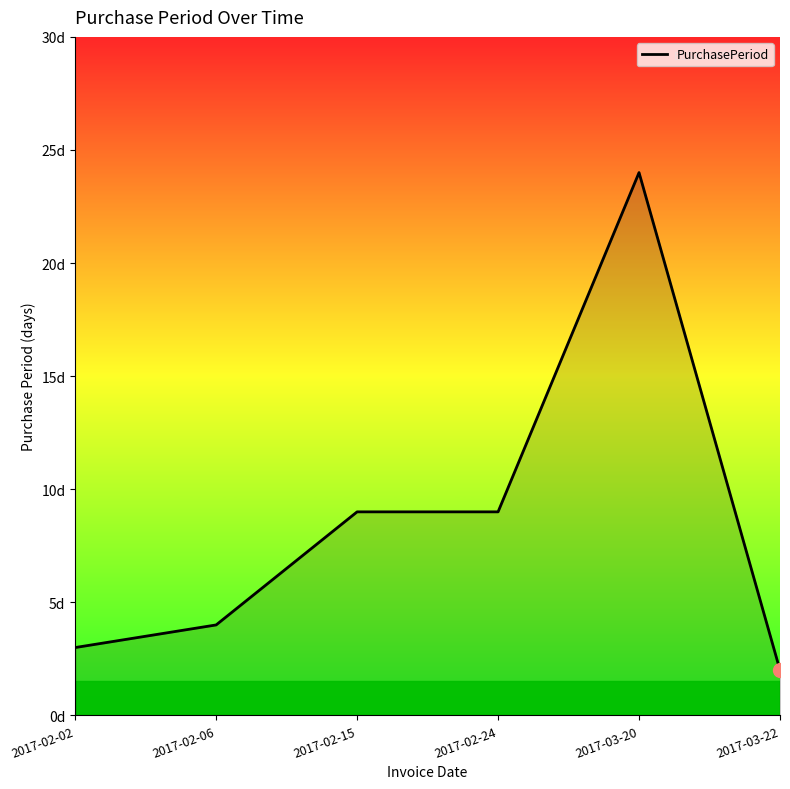

How many distinct data groups are displayed?

1